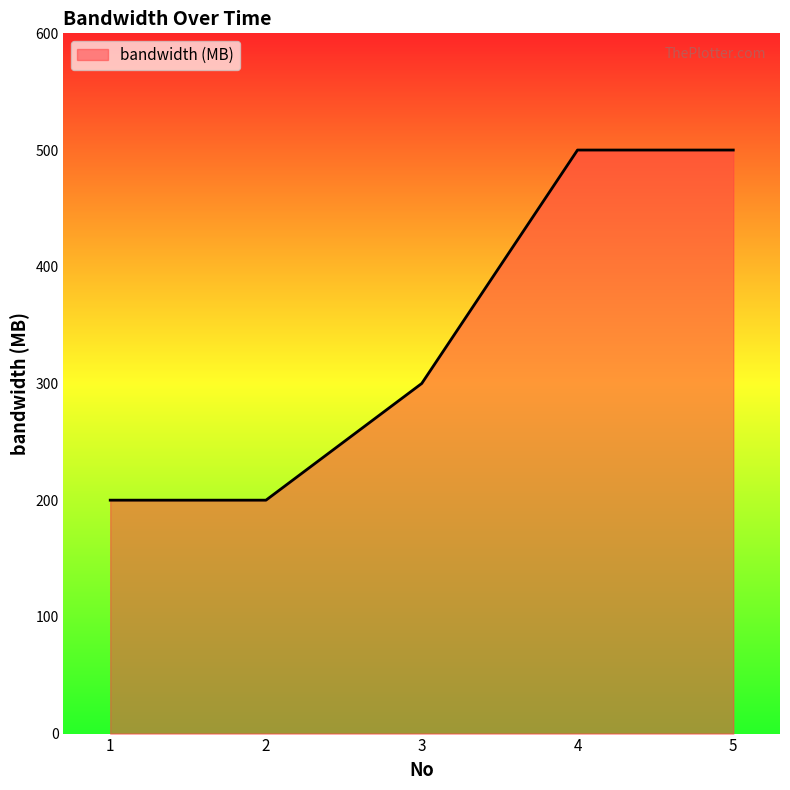

What is the greatest value displayed?

500